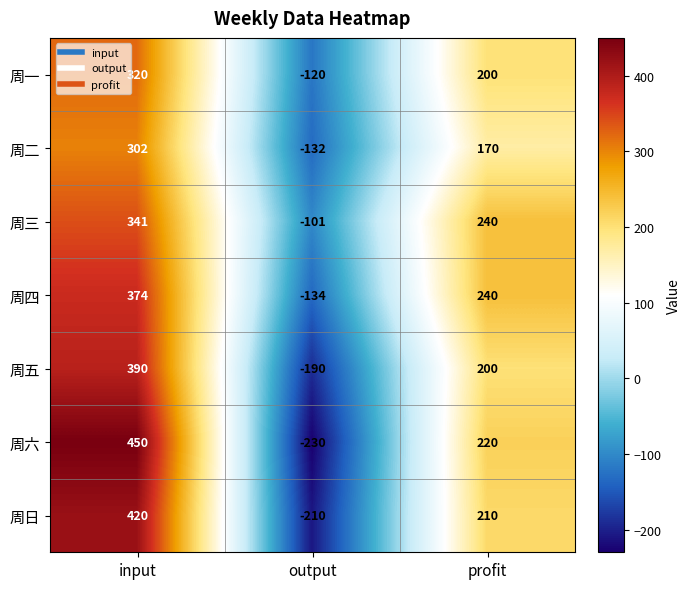

What is the difference between the maximum and second lowest values in the 周六 series?

230